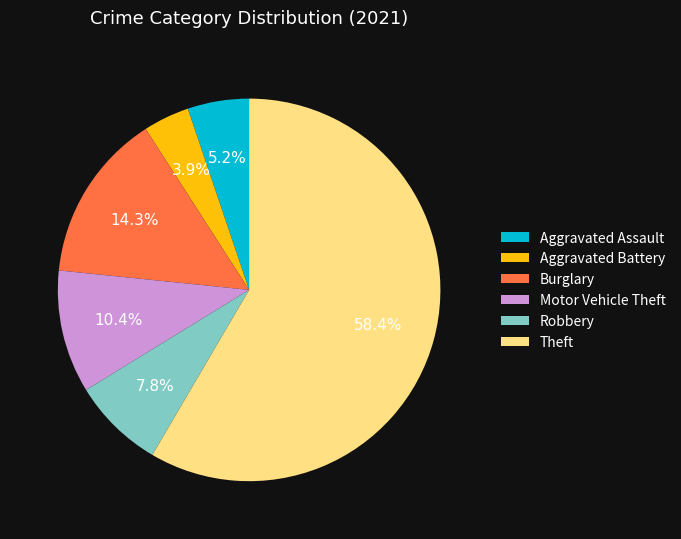

Which slice is the smallest?

Aggravated Battery